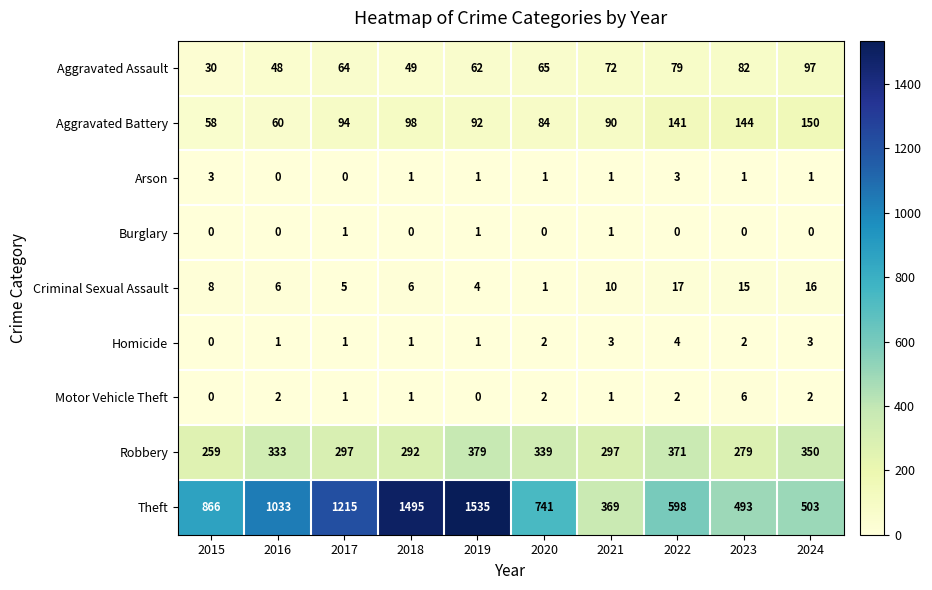

How many categories are shown in the chart?

10